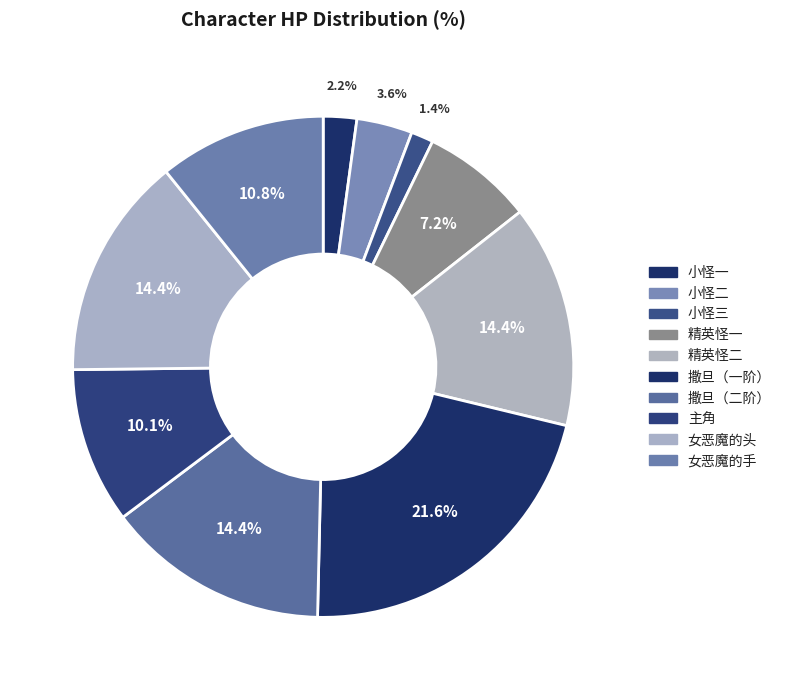

Combined, what portion of the pie is 小怪一 and 女恶魔的手?

12.9%